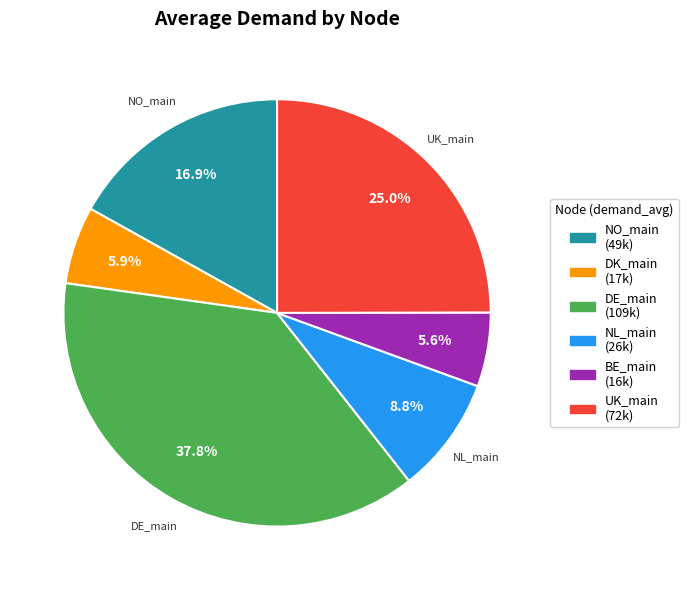

To the nearest percent, what is the difference between the DE_main and NL_main slice percentages?

29%